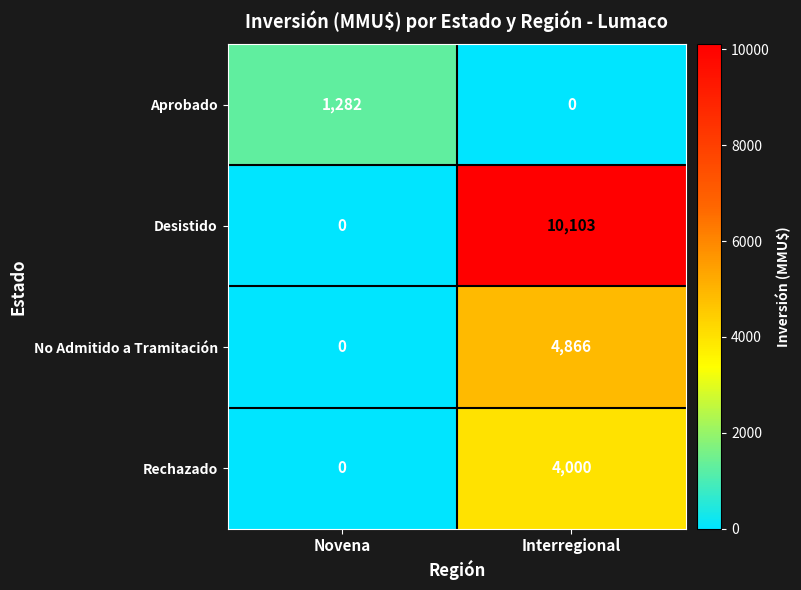

At how many categories does at least one series exceed 8203?

1